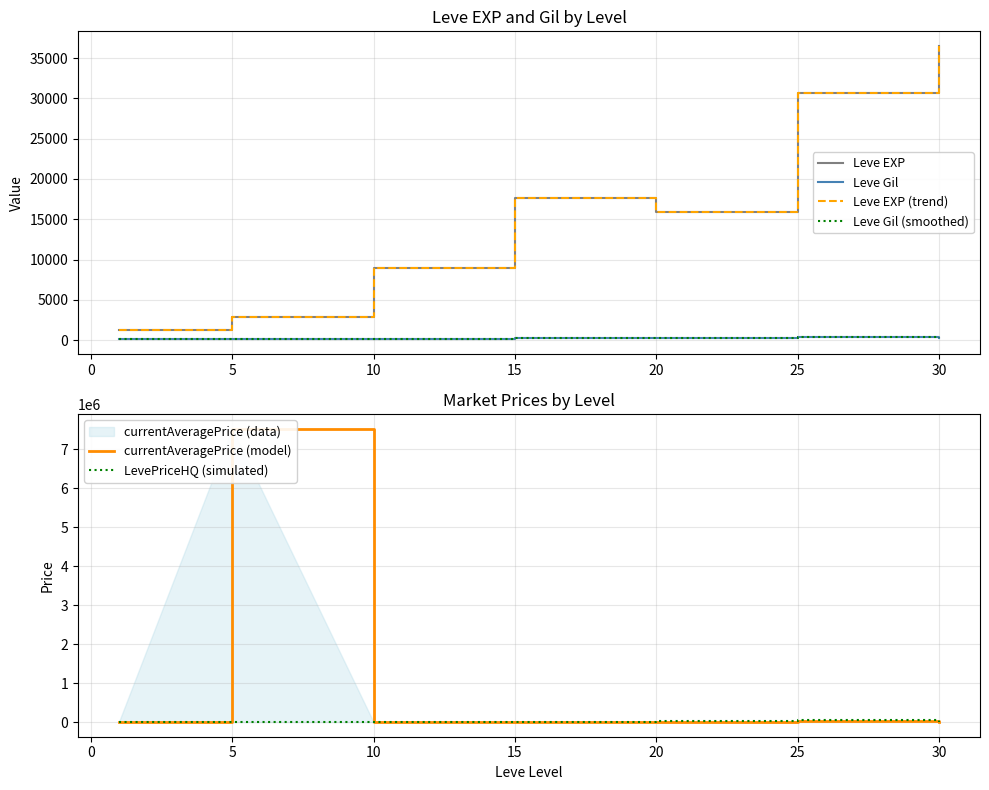

True or false: LevePriceHQ (simulated) and currentAveragePrice (model) cross at least once.

True